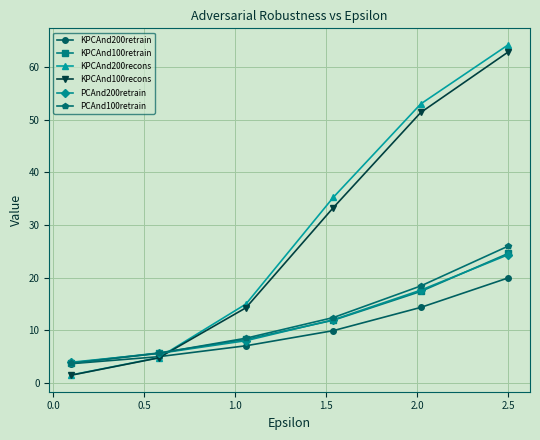

How many data points in KPCAnd100recons are less than 33?

3